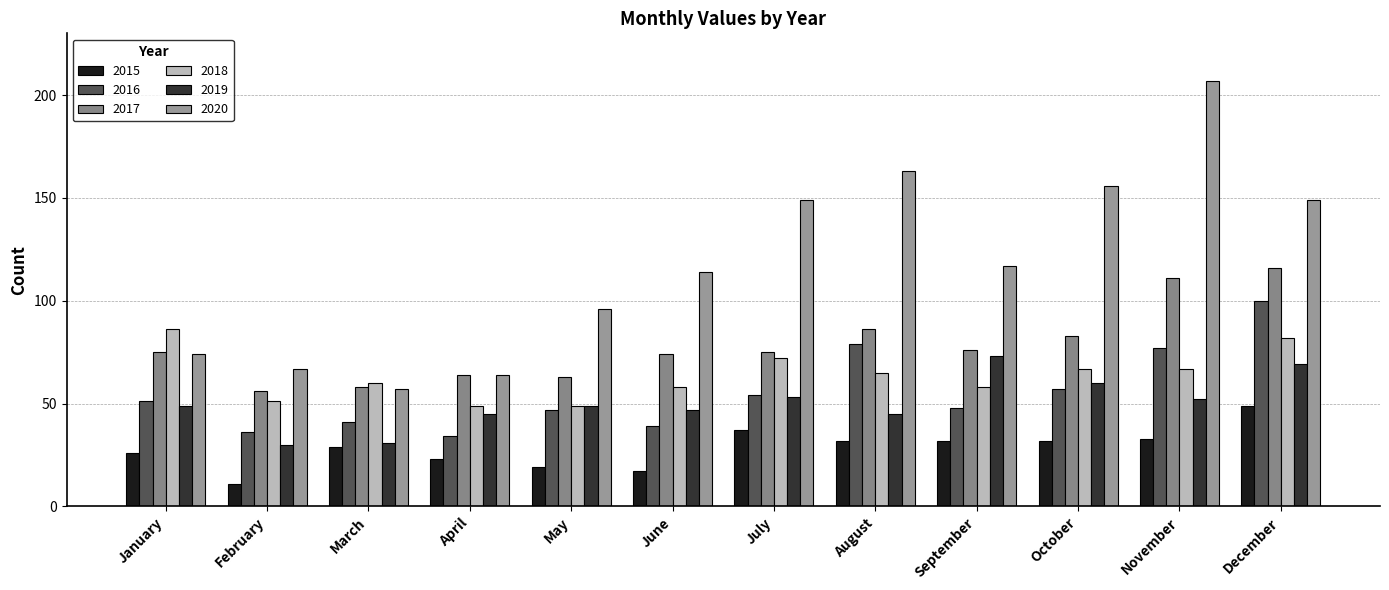

Reading right to left, what are all the values shown in this chart?

2015: December=49	November=33	October=32	September=32	August=32	July=37	June=17	May=19	April=23	March=29	February=11	January=26
2016: December=100	November=77	October=57	September=48	August=79	July=54	June=39	May=47	April=34	March=41	February=36	January=51
2017: December=116	November=111	October=83	September=76	August=86	July=75	June=74	May=63	April=64	March=58	February=56	January=75
2018: December=82	November=67	October=67	September=58	August=65	July=72	June=58	May=49	April=49	March=60	February=51	January=86
2019: December=69	November=52	October=60	September=73	August=45	July=53	June=47	May=49	April=45	March=31	February=30	January=49
2020: December=149	November=207	October=156	September=117	August=163	July=149	June=114	May=96	April=64	March=57	February=67	January=74